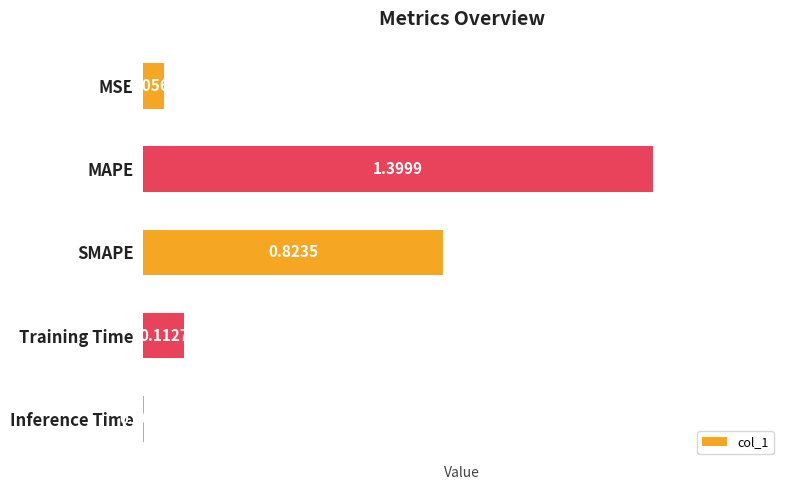

Where is the data nearest to the value 0?

Inference Time